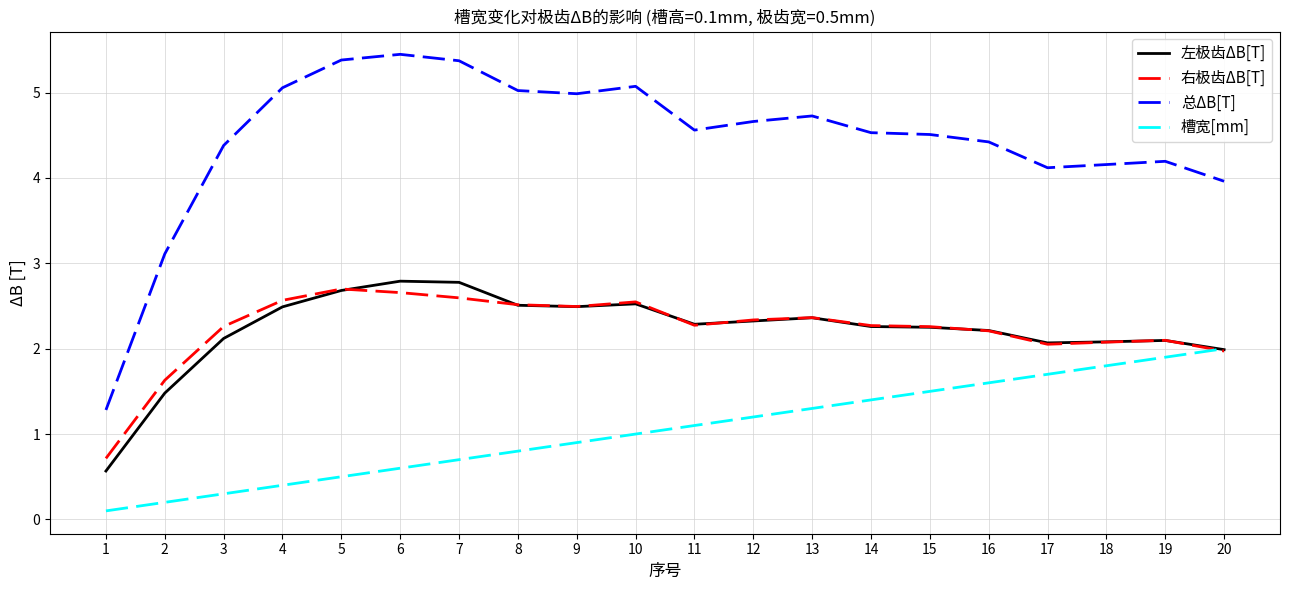

Which series has the largest range (max minus min)?

总ΔB[T]